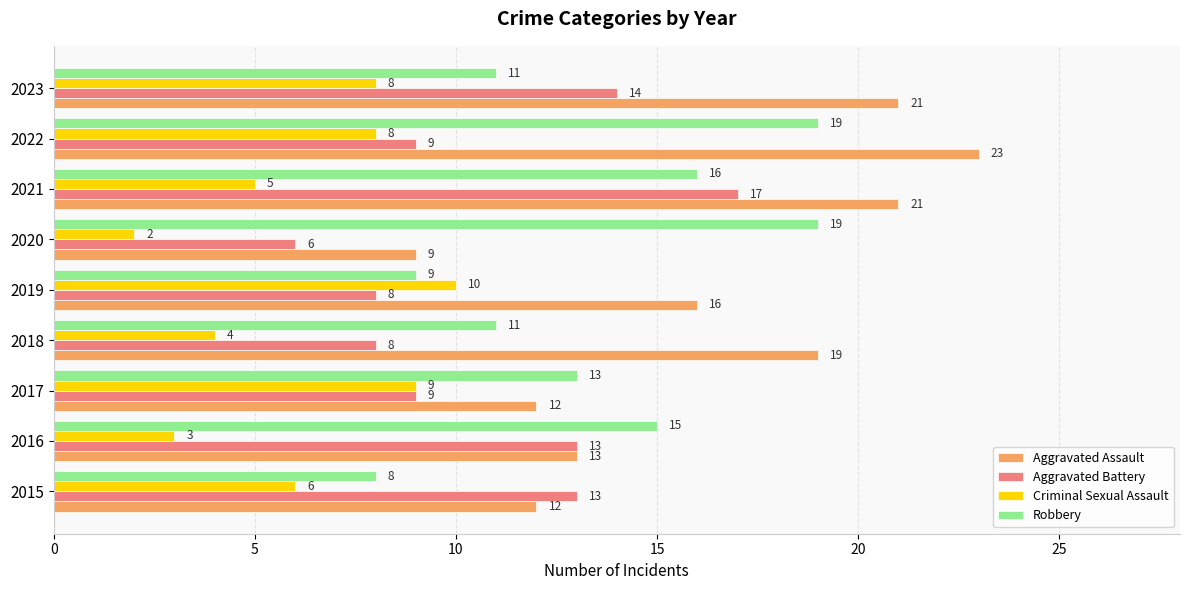

Which series has the largest range (max minus min)?

Aggravated Assault